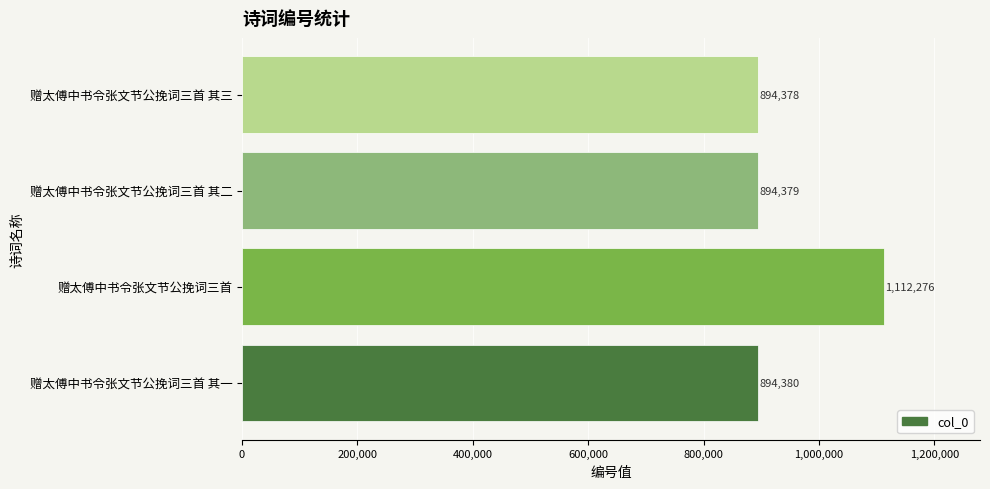

Are the bars horizontal?

Yes